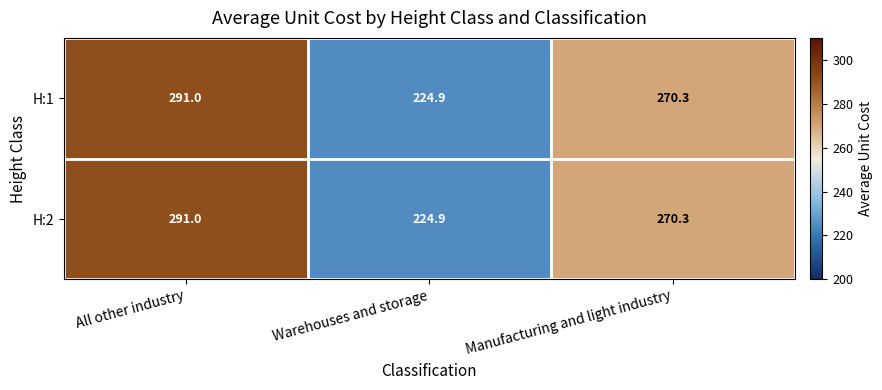

What is the average value of the H:2 series?

262.1